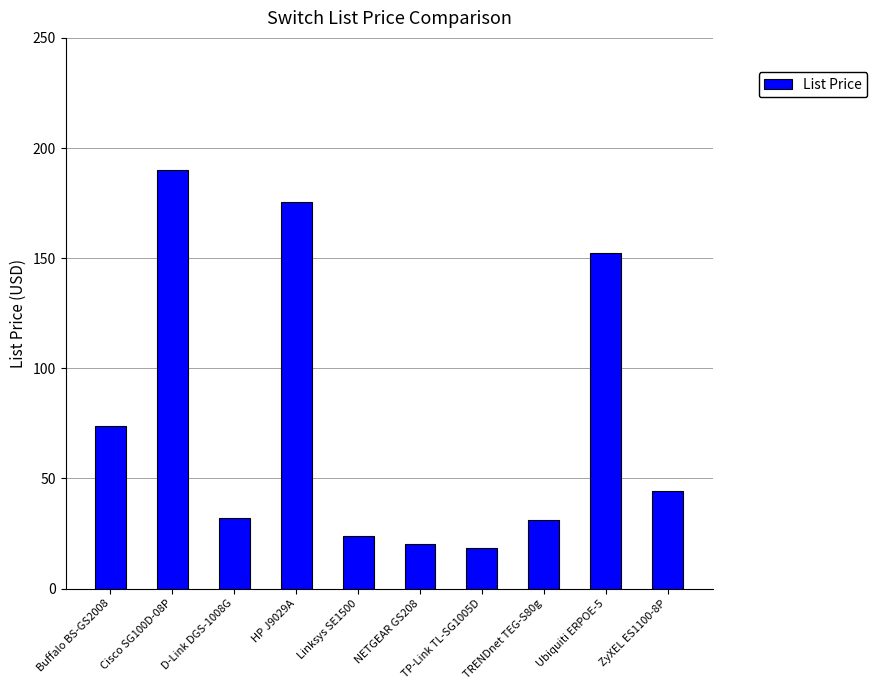

Where does the data first go above 44?

Buffalo BS-GS2008